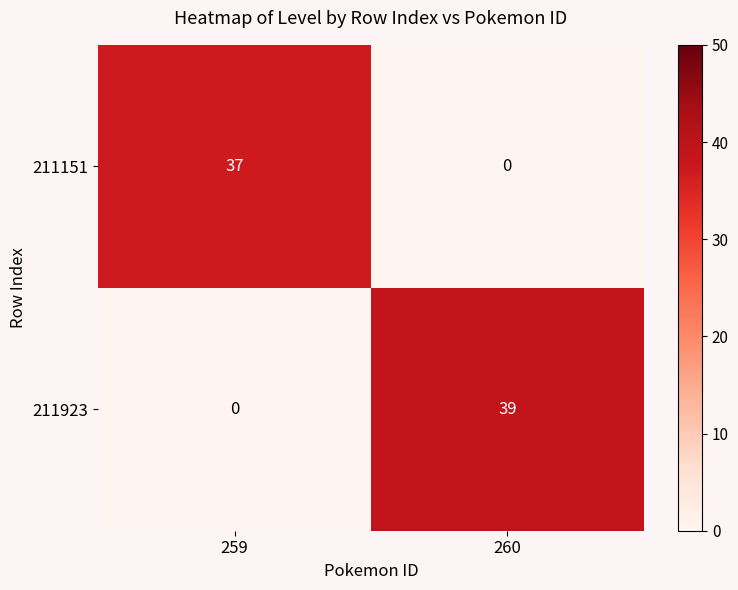

At which category does the chart reach its peak across all series?

260